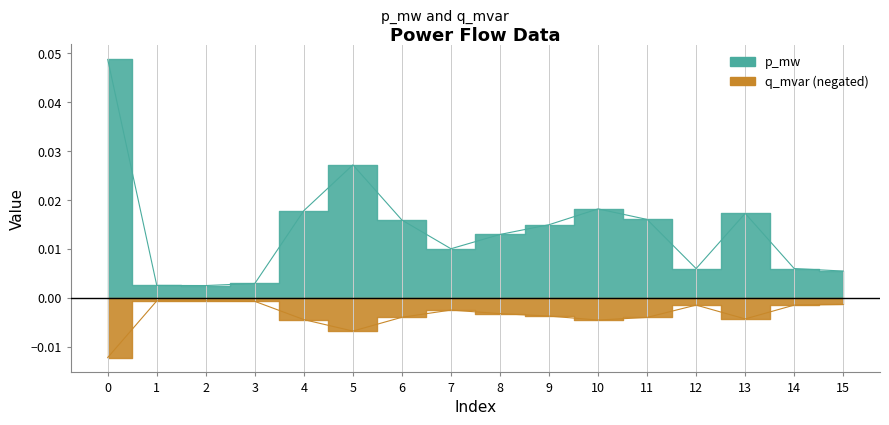

List the series in order of their overall mean, highest first.

p_mw, q_mvar